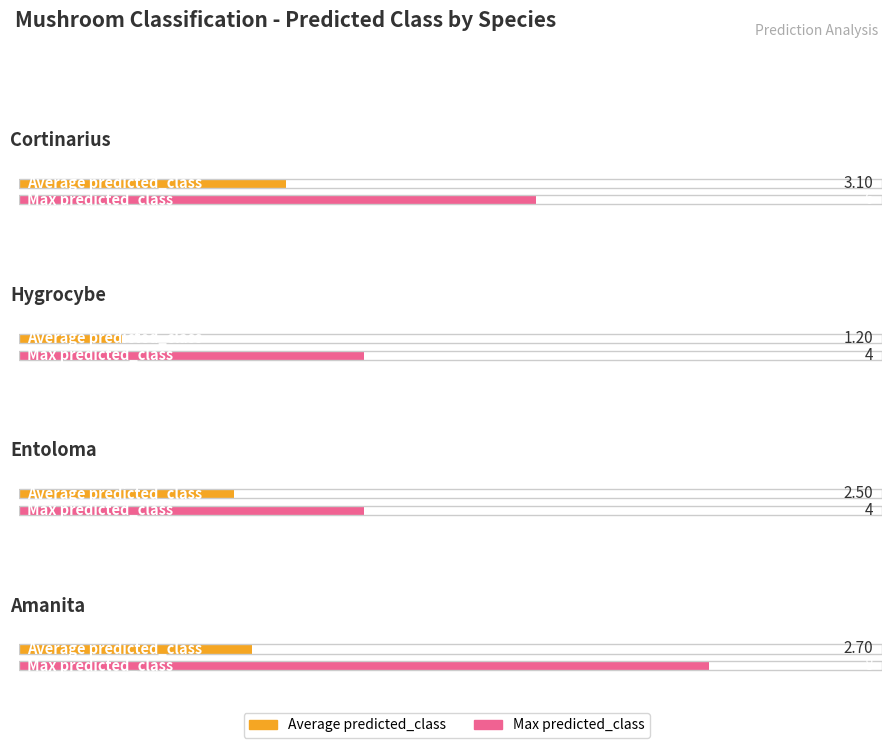

The value of Max predicted_class at Other is 8.9. True or false?

False